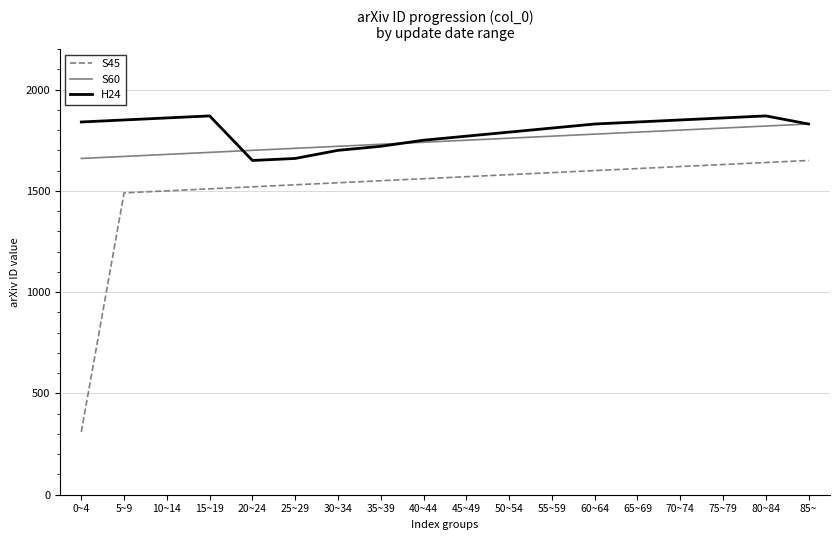

What is the label of the 18th point from the right?

0~4